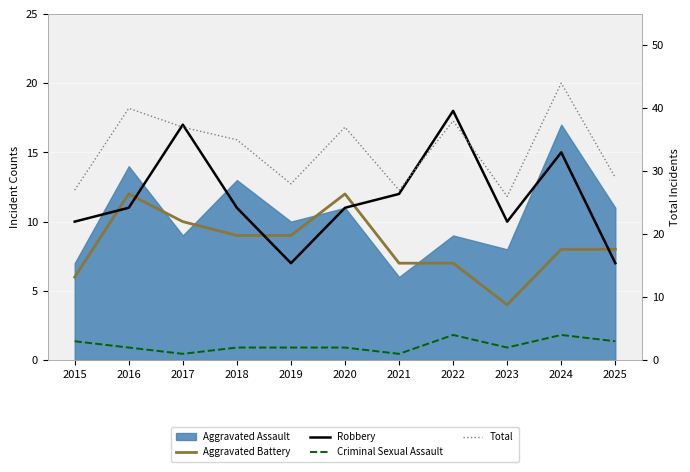

How many interior local valleys does the Total series have?

3